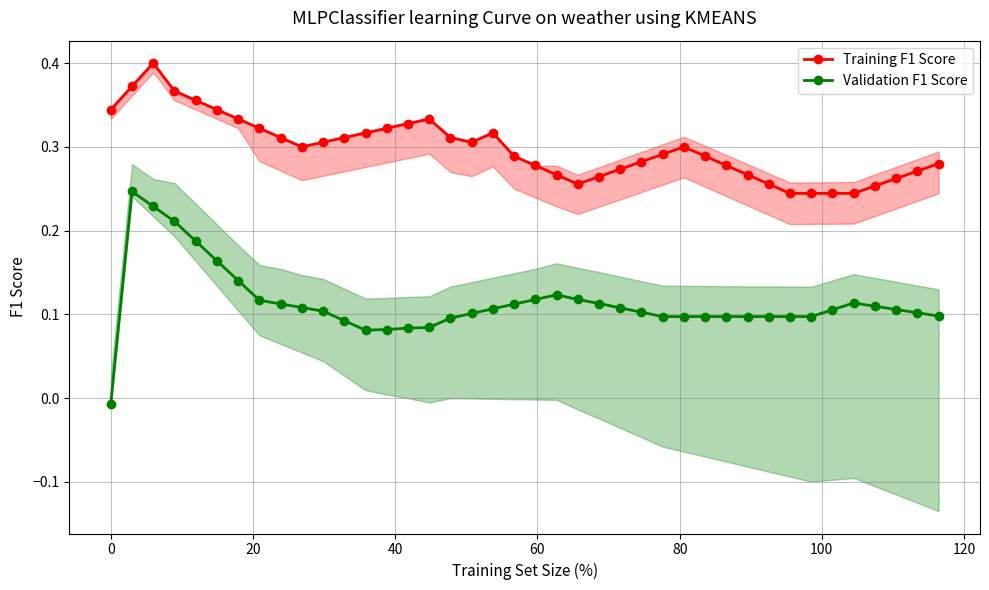

How many values in the Validation F1 Score series are below 0?

1